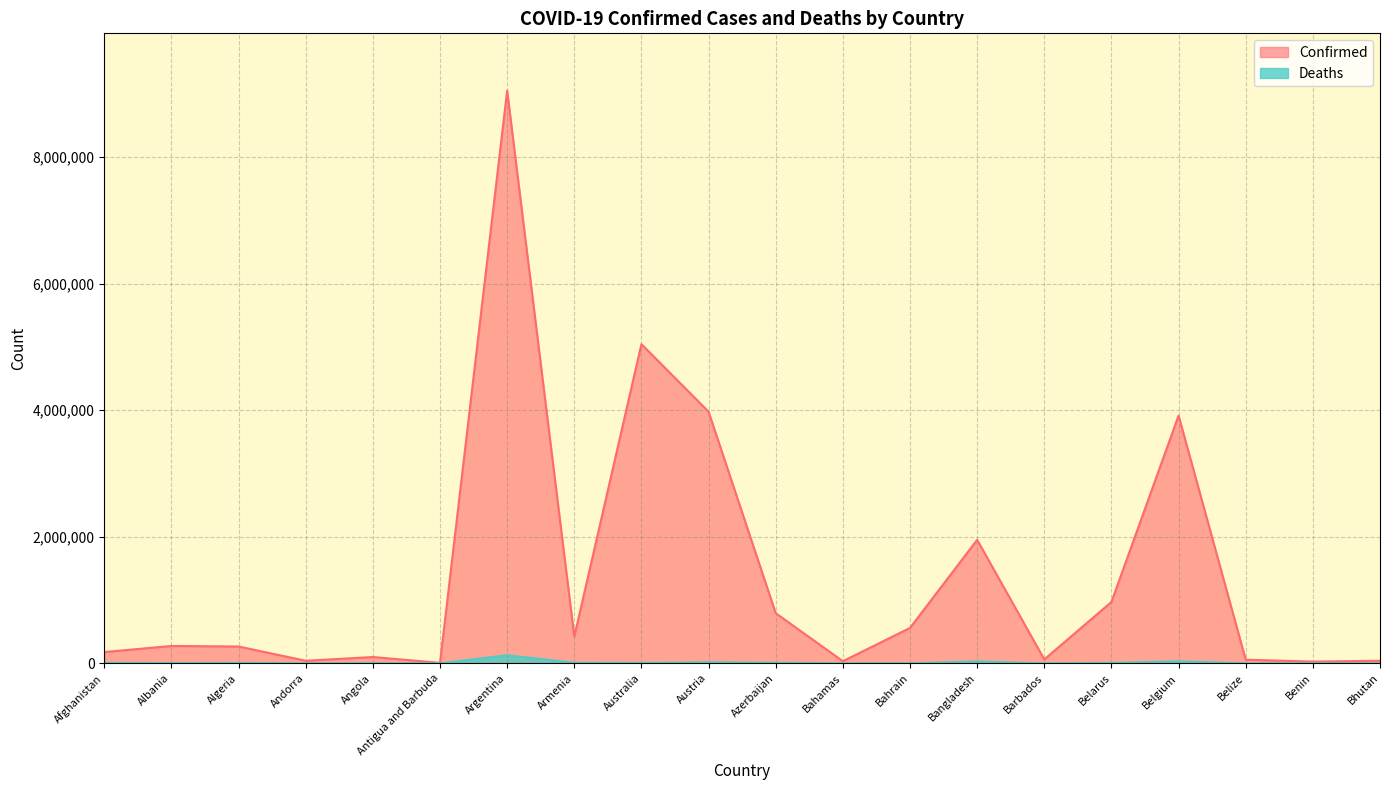

At how many categories does at least one series exceed 252821?

11